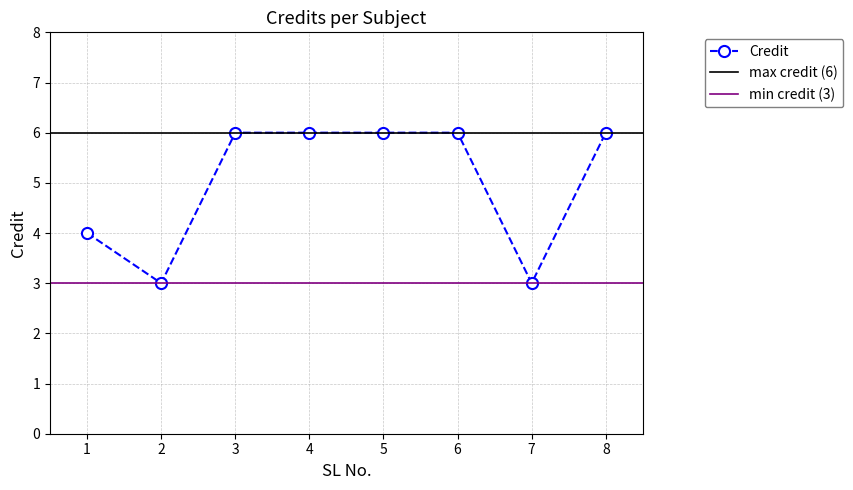

True or false: the data has more than 2 interior local peaks.

False